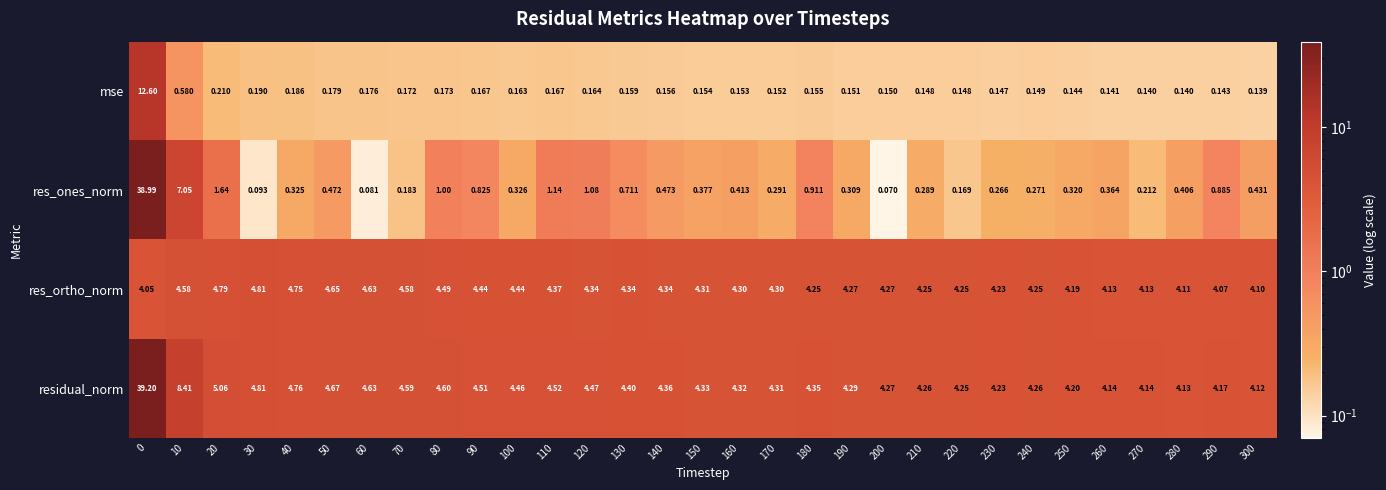

Count the number of data series in this chart.

4